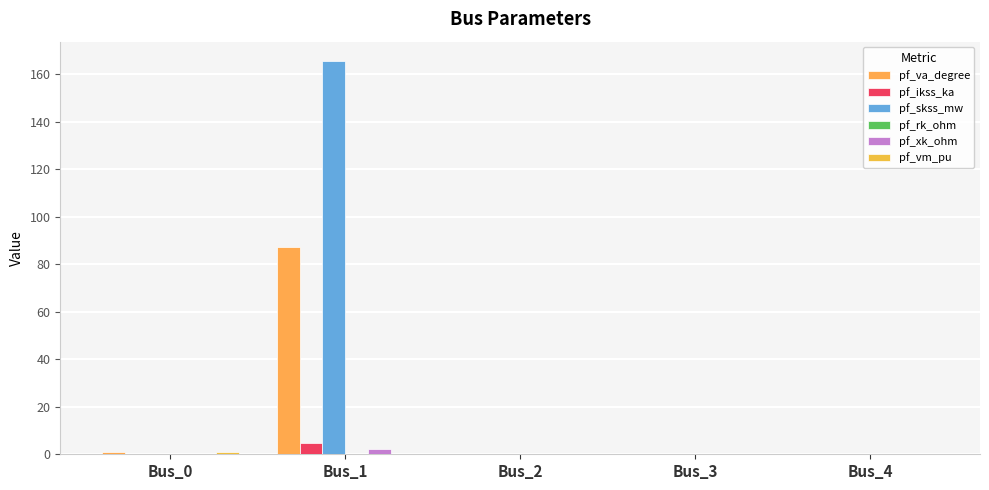

Is it true that pf_ikss_ka equals 0.0 at Bus_4?

True